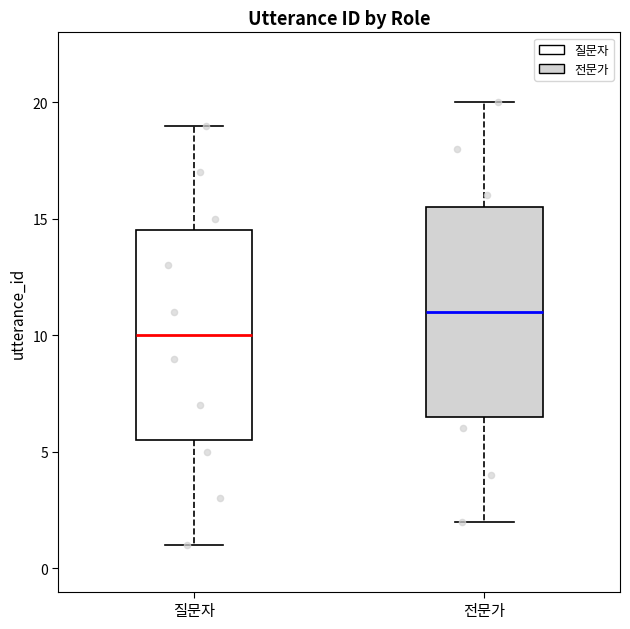

Which box has the highest median line?

전문가